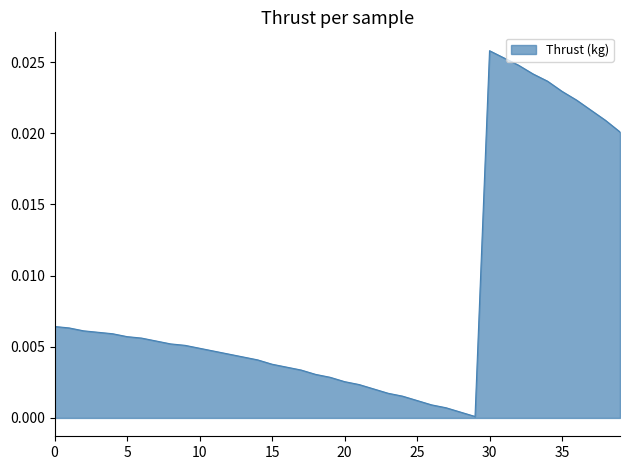

How many lines are shown in the chart?

1